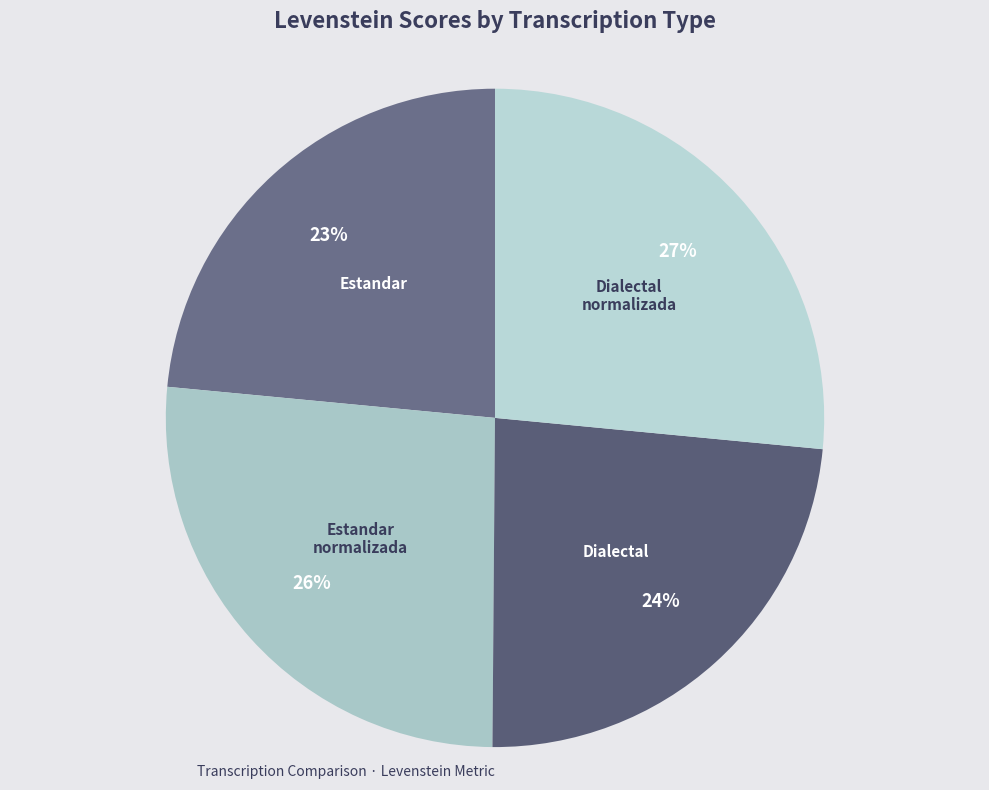

Count the number of slices in the pie.

4